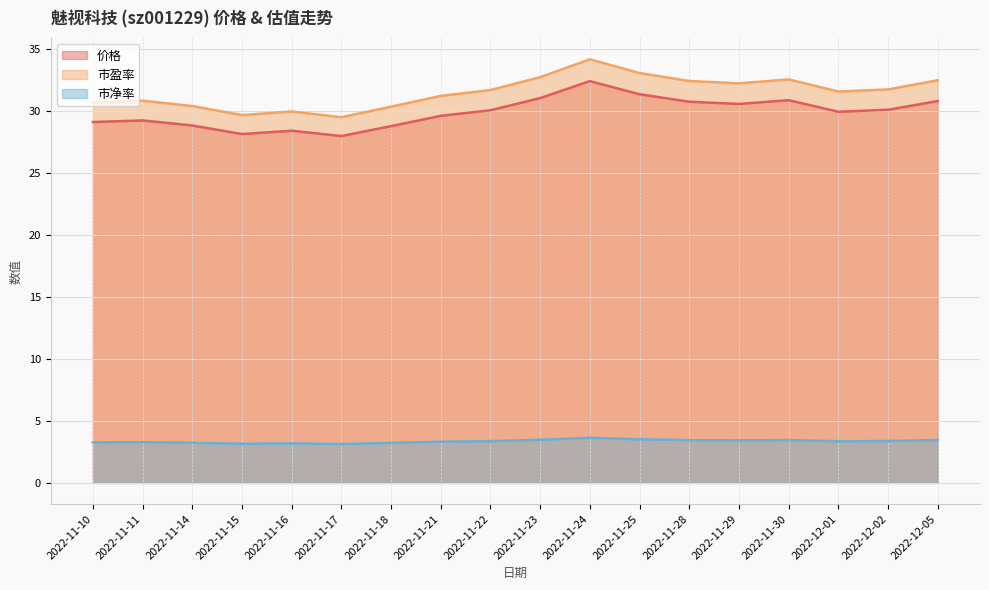

Reading left to right, extract all data points from this chart.

价格: 2022-11-10=29.1	2022-11-11=29.2	2022-11-14=28.8	2022-11-15=28.1	2022-11-16=28.4	2022-11-17=28.0	2022-11-18=28.8	2022-11-21=29.6	2022-11-22=30.1	2022-11-23=31.0	2022-11-24=32.4	2022-11-25=31.4	2022-11-28=30.8	2022-11-29=30.6	2022-11-30=30.9	2022-12-01=29.9	2022-12-02=30.1	2022-12-05=30.8
市盈率: 2022-11-10=30.7	2022-11-11=30.8	2022-11-14=30.4	2022-11-15=29.7	2022-11-16=30.0	2022-11-17=29.5	2022-11-18=30.4	2022-11-21=31.2	2022-11-22=31.7	2022-11-23=32.7	2022-11-24=34.2	2022-11-25=33.1	2022-11-28=32.4	2022-11-29=32.2	2022-11-30=32.5	2022-12-01=31.6	2022-12-02=31.7	2022-12-05=32.5
市净率: 2022-11-10=3.3	2022-11-11=3.3	2022-11-14=3.2	2022-11-15=3.2	2022-11-16=3.2	2022-11-17=3.1	2022-11-18=3.2	2022-11-21=3.3	2022-11-22=3.4	2022-11-23=3.5	2022-11-24=3.6	2022-11-25=3.5	2022-11-28=3.5	2022-11-29=3.4	2022-11-30=3.5	2022-12-01=3.4	2022-12-02=3.4	2022-12-05=3.5